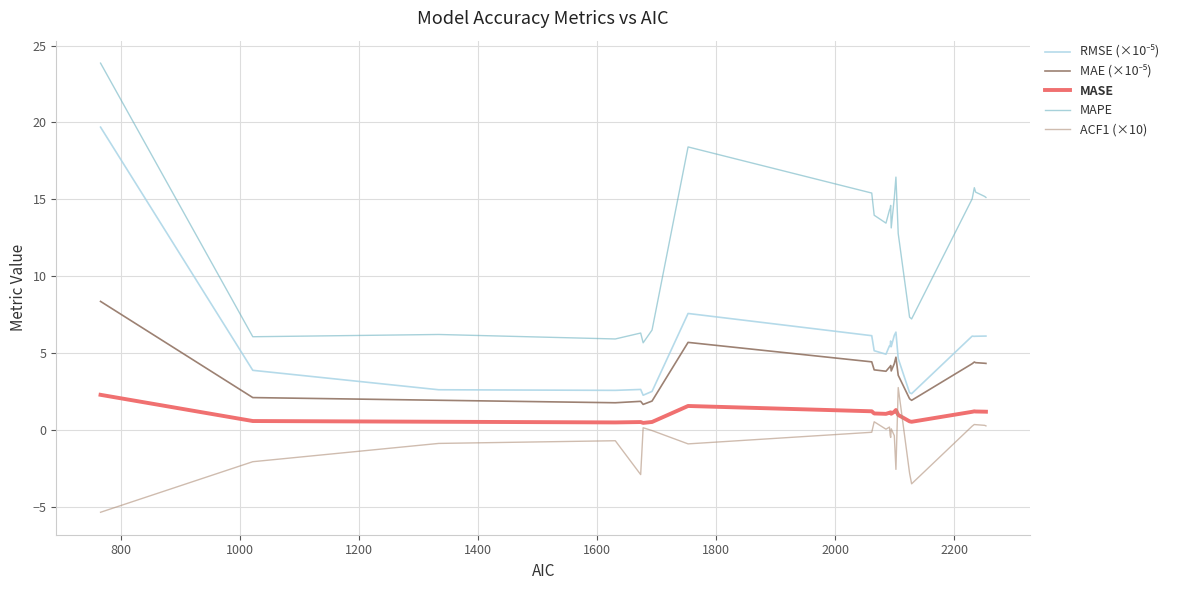

Which series has the largest total across all categories?

MAPE